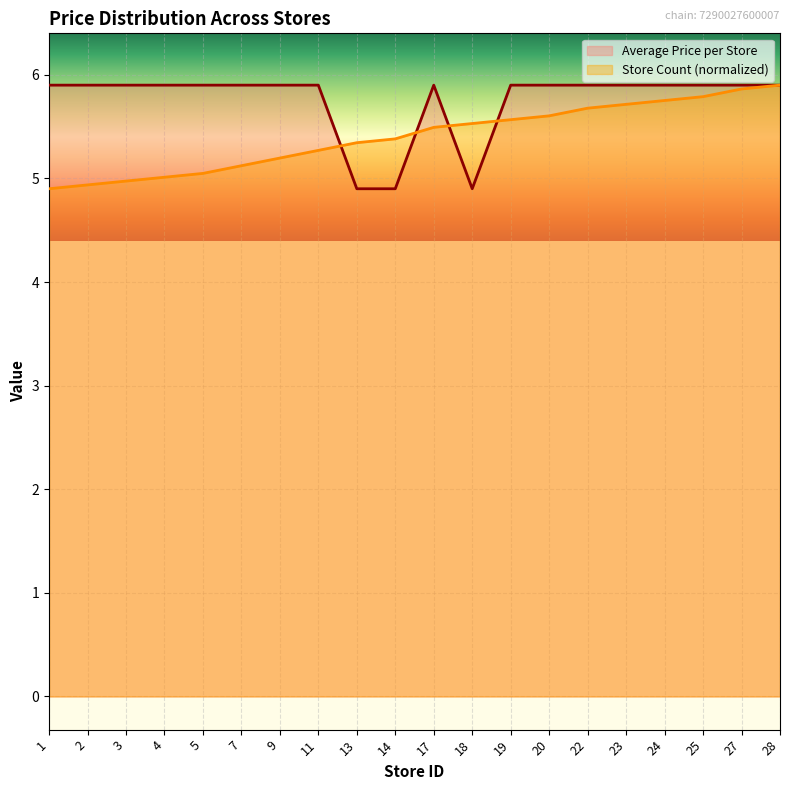

Rank the categories by Store Count value from highest to lowest.

28, 27, 25, 24, 23, 22, 20, 19, 18, 17, 14, 13, 11, 9, 7, 5, 4, 3, 2, 1